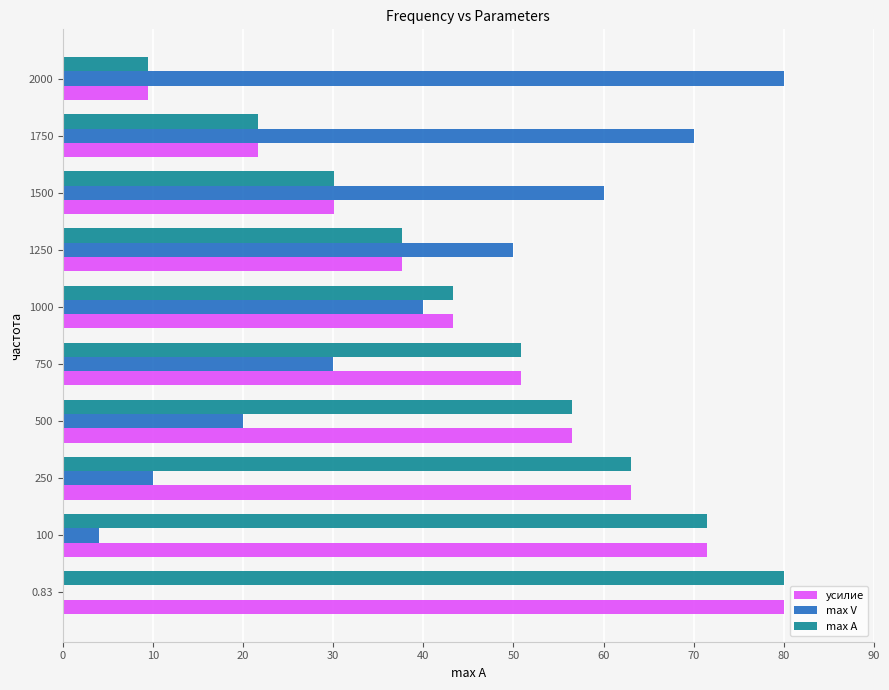

At which category is the sum across all series the highest?

0.83